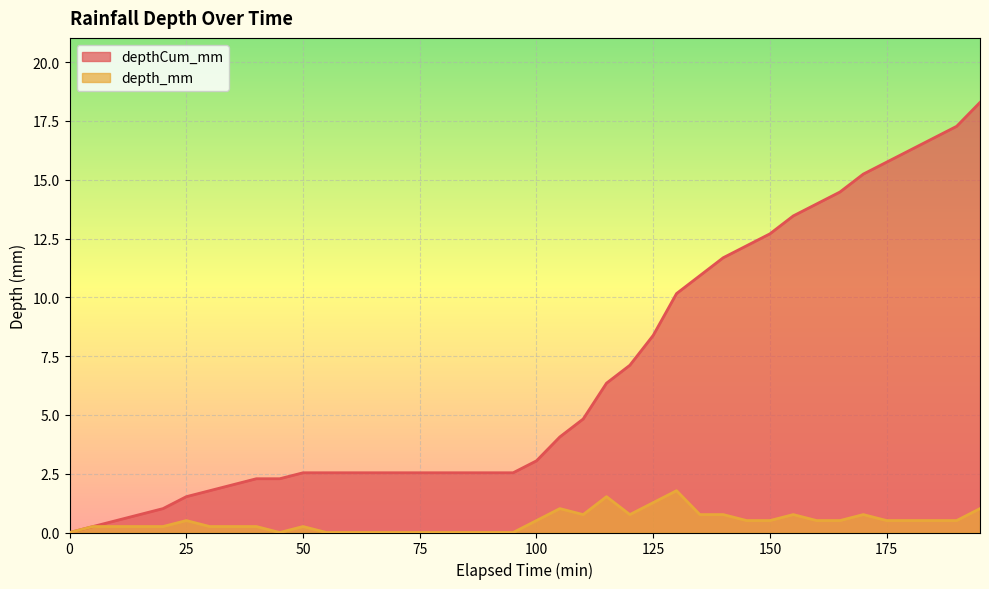

Rank the series by their average value, from lowest to highest.

depth_mm, depthCum_mm